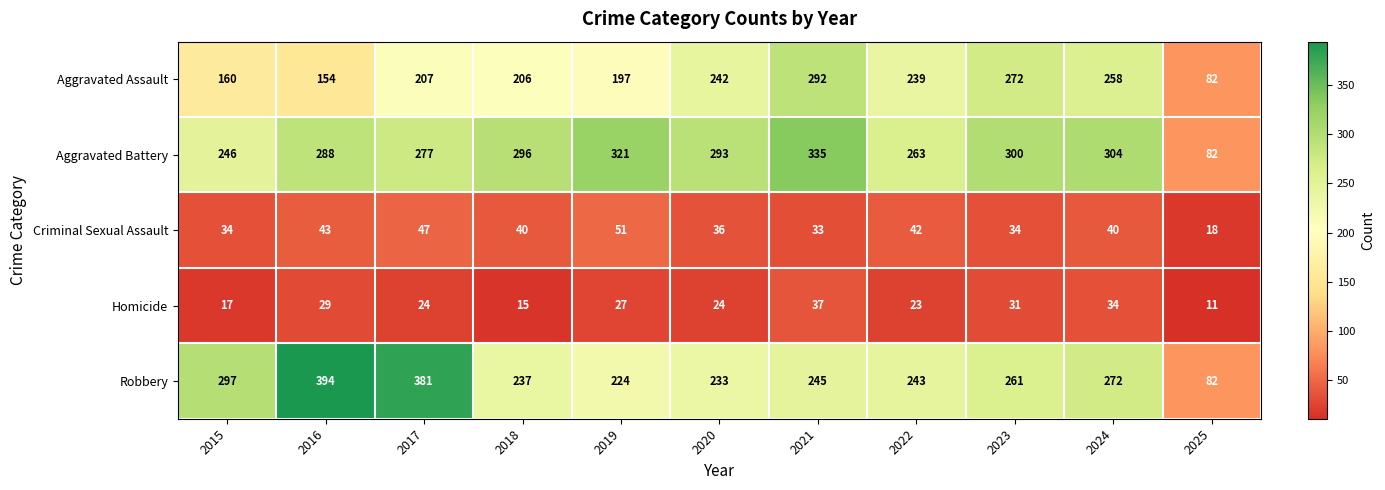

Which category has the lowest value across all series?

2025